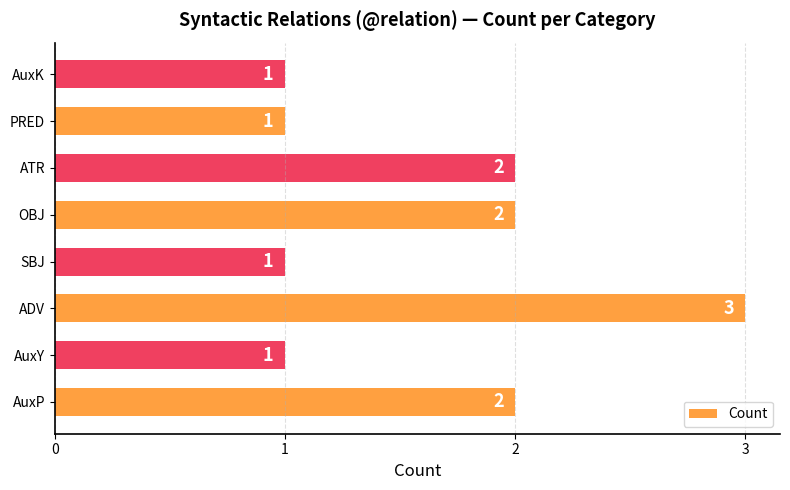

The value at SBJ is 1. True or false?

True